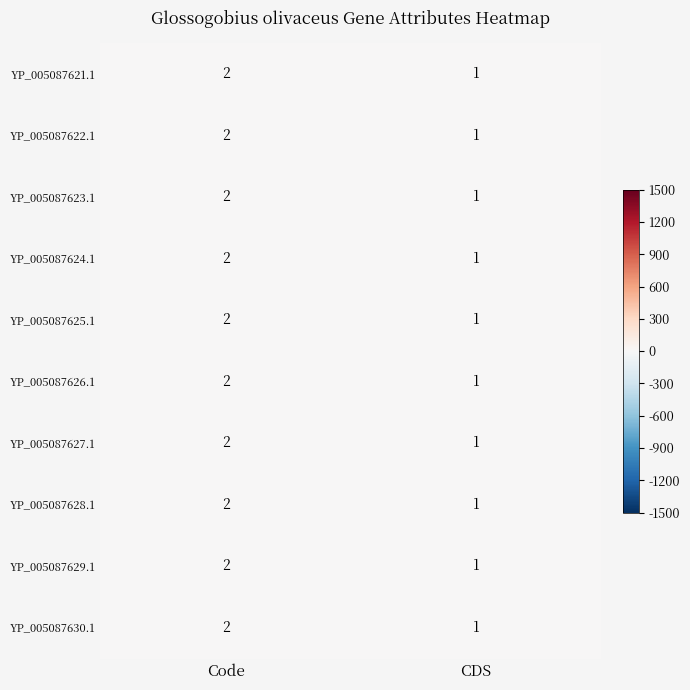

How many distinct data groups are displayed?

10